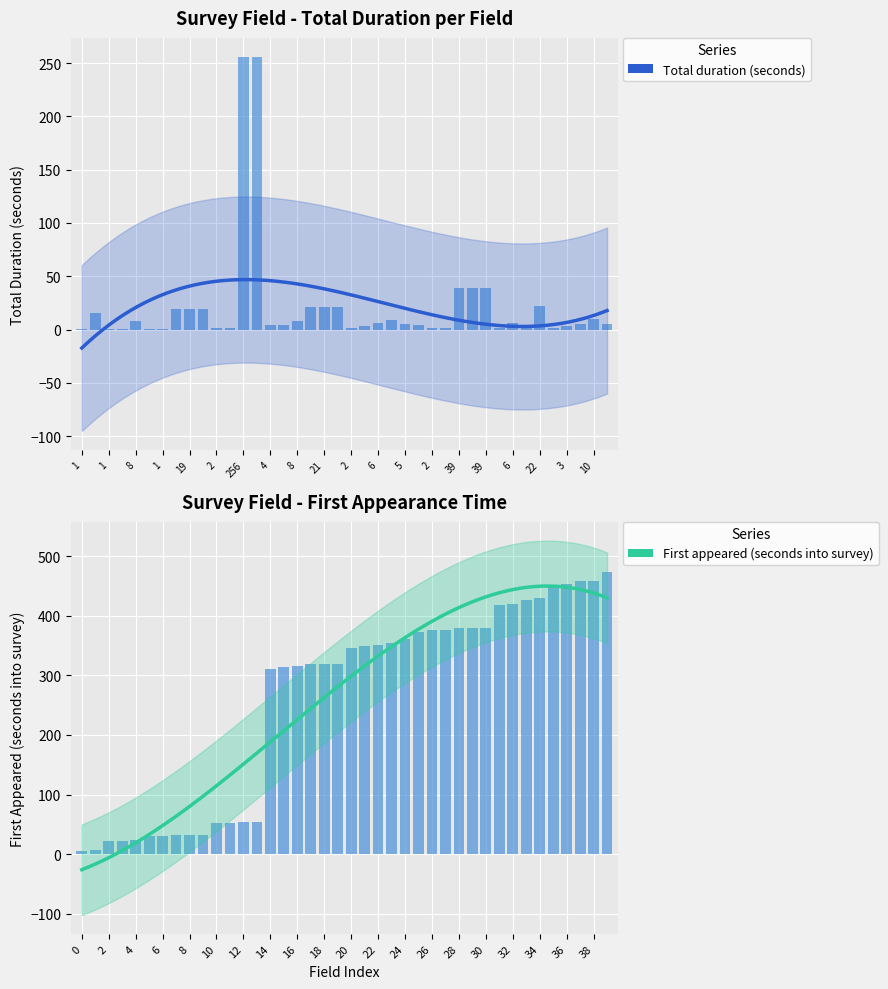

How many data points in Total duration (seconds) are less than 5?

18